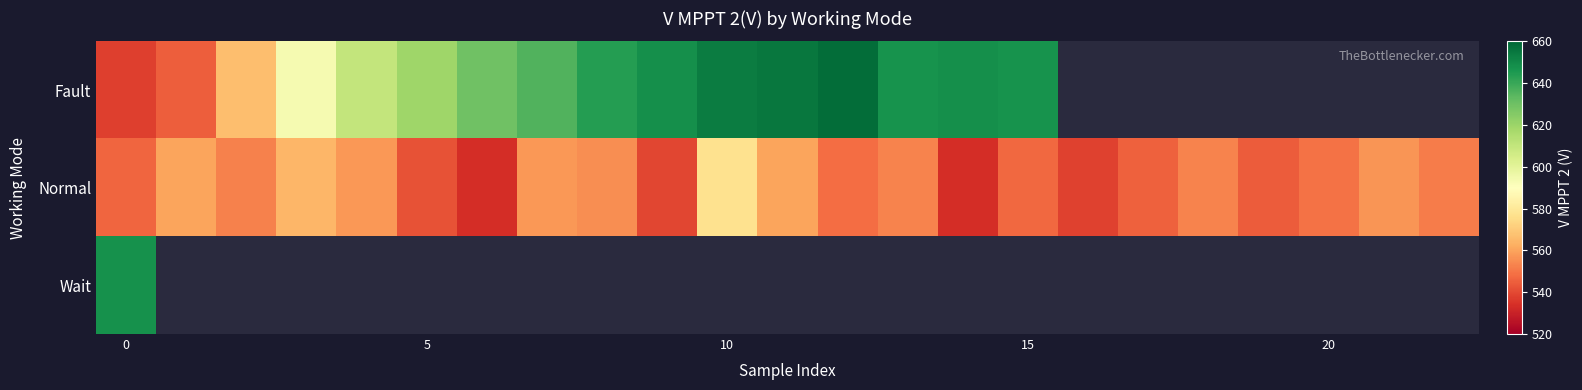

Rank the series by their maximum value, from lowest to highest.

Normal, Wait, Fault